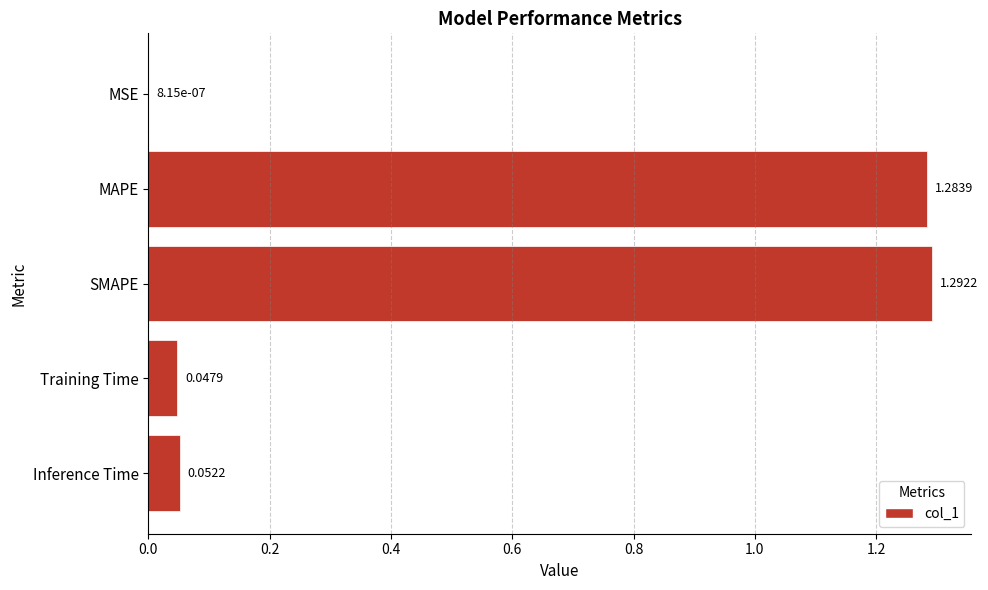

At which category does the chart reach its peak across all series?

SMAPE